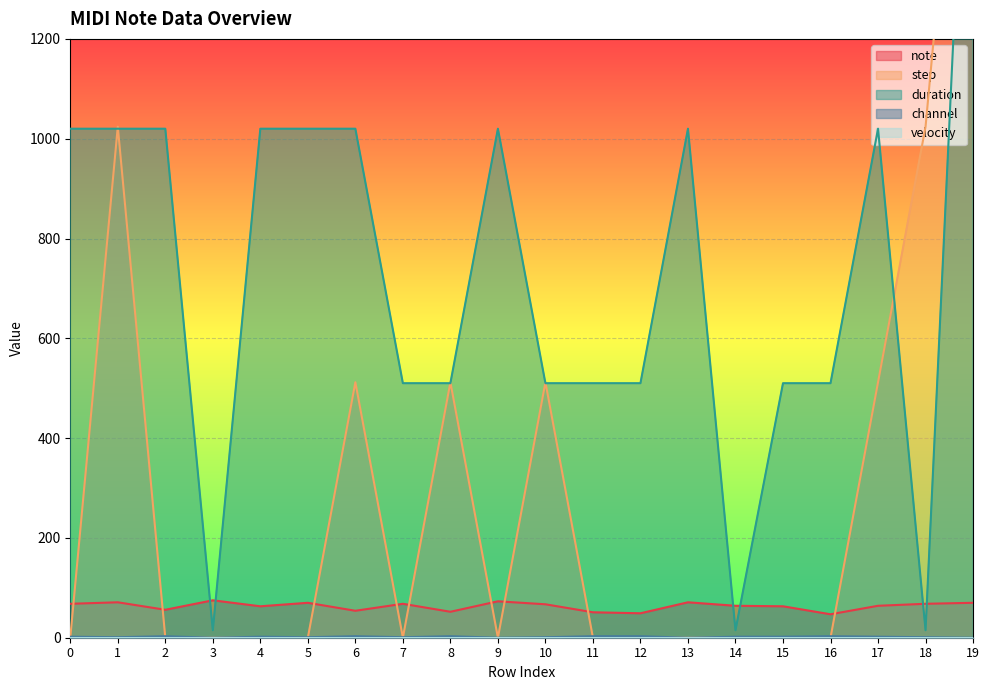

At which category does note reach its first local valley?

2